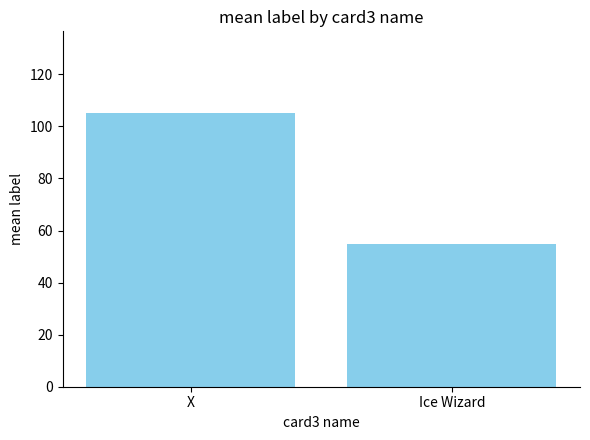

What is the minimum value shown in the chart?

55